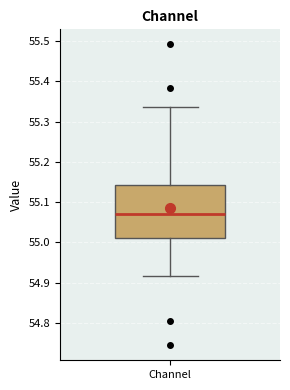

Transcribe this box plot: give where the median line is, the range the box spans, and where the two whiskers end, as read against the y-axis. The values are not printed on the chart, so give them approximately, as read against the axis.

median 55.07, box 55.01 to 55.14, whiskers 54.92 to 55.34